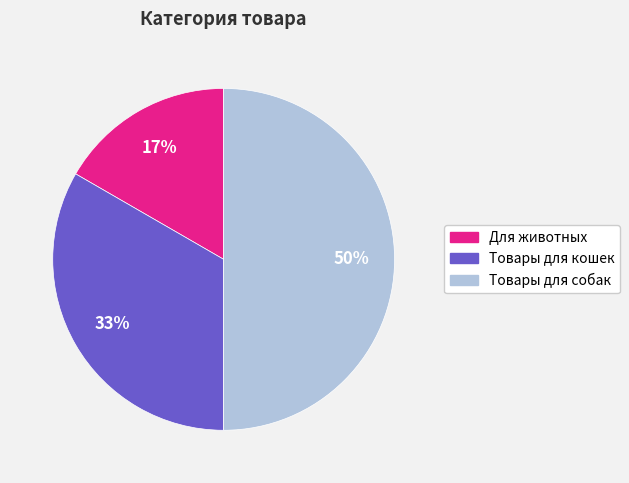

The Товары для кошек slice represents 41% of the pie. True or false?

False